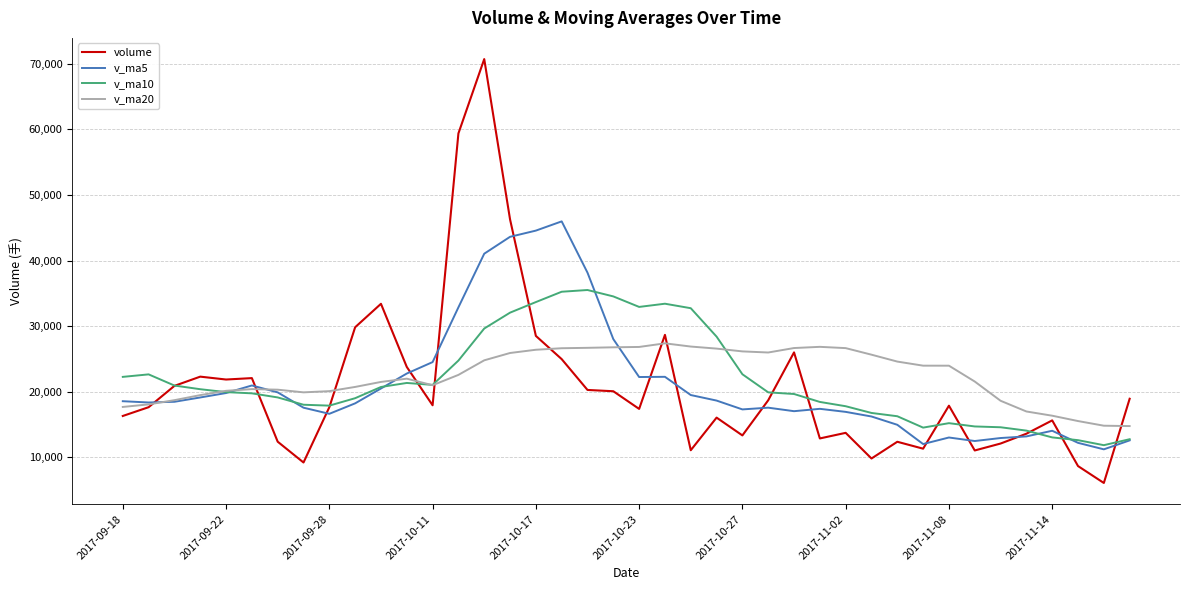

What is the smallest value displayed?

6091.9